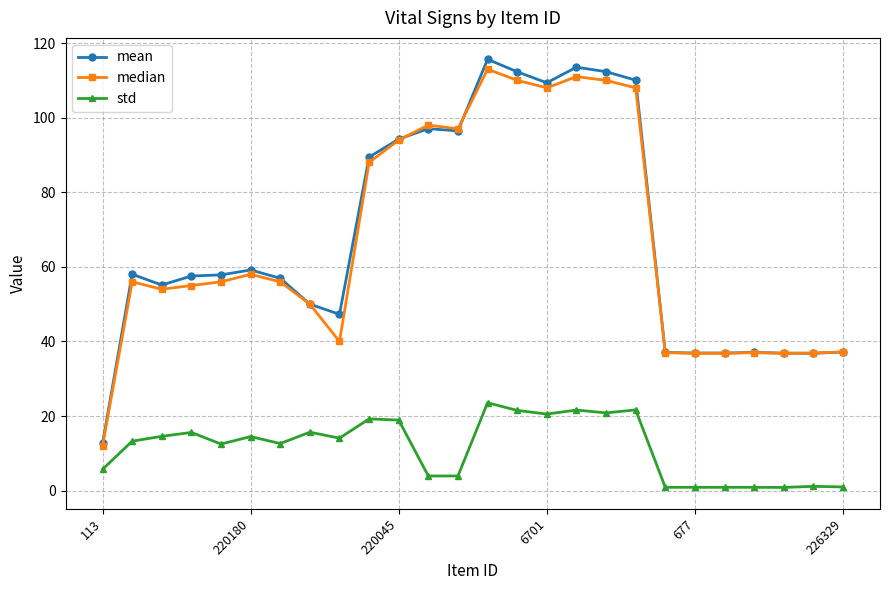

True or false: mean and std cross at least once.

False